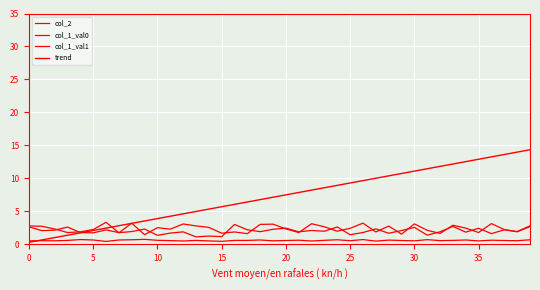

Does the chart have visible grid lines?

Yes